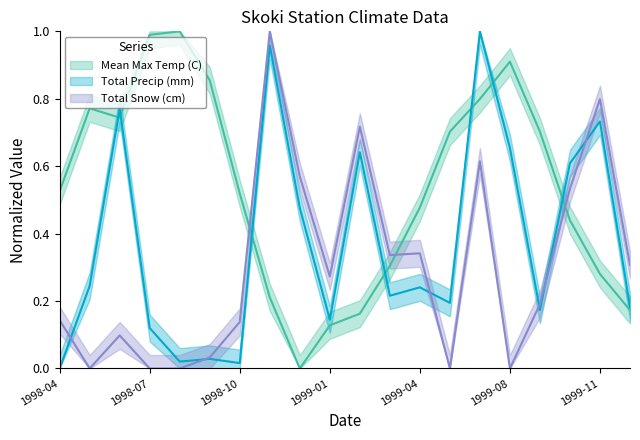

What position from the right is 1998-12?

12